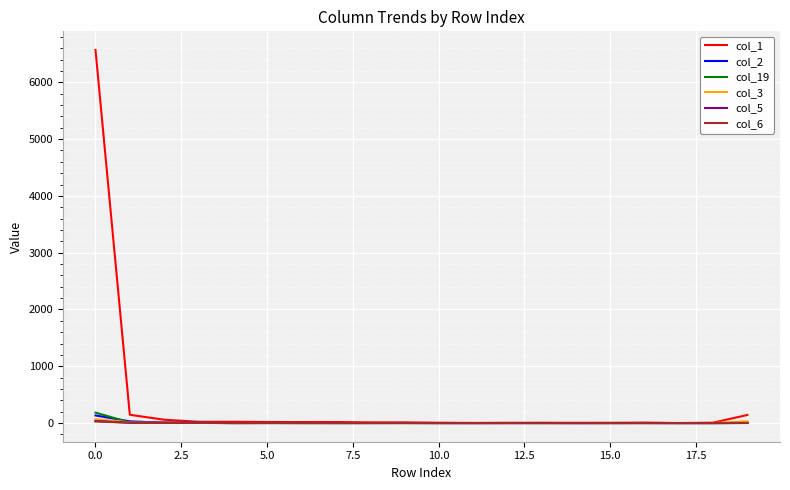

Which series has the largest range (max minus min)?

col_1